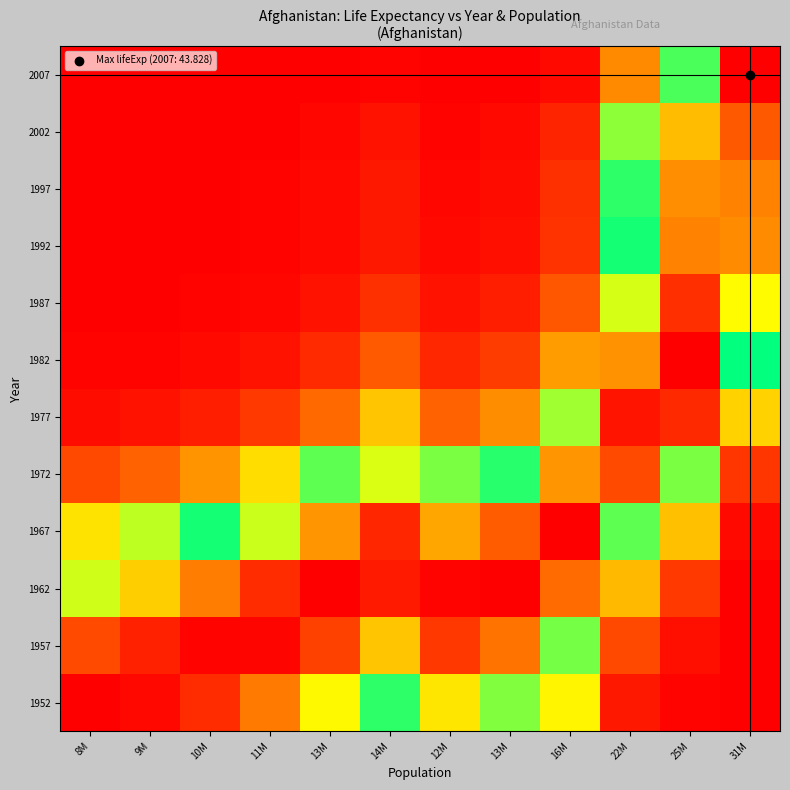

Reading left to right, transcribe all the data shown in this chart.

1952: 8M=1.0	9M=1.0	10M=0.9	11M=0.8	13M=0.7	14M=0.5	12M=0.7	13M=0.6	16M=0.3	22M=0.0	25M=0.0	31M=0.0
1957: 8M=0.9	9M=1.0	10M=1.0	11M=1.0	13M=0.9	14M=0.7	12M=0.9	13M=0.8	16M=0.6	22M=0.1	25M=0.0	31M=0.0
1962: 8M=0.6	9M=0.7	10M=0.8	11M=0.9	13M=1.0	14M=1.0	12M=1.0	13M=1.0	16M=0.9	22M=0.2	25M=0.1	31M=0.0
1967: 8M=0.3	9M=0.4	10M=0.5	11M=0.6	13M=0.8	14M=0.9	12M=0.8	13M=0.9	16M=1.0	22M=0.6	25M=0.3	31M=0.0
1972: 8M=0.1	9M=0.1	10M=0.2	11M=0.3	13M=0.4	14M=0.6	12M=0.4	13M=0.5	16M=0.8	22M=0.9	25M=0.6	31M=0.1
1977: 8M=0.0	9M=0.0	10M=0.0	11M=0.1	13M=0.1	14M=0.3	12M=0.1	13M=0.2	16M=0.4	22M=1.0	25M=0.9	31M=0.3
1982: 8M=0.0	9M=0.0	10M=0.0	11M=0.0	13M=0.1	14M=0.1	12M=0.1	13M=0.1	16M=0.2	22M=0.8	25M=1.0	31M=0.5
1987: 8M=0.0	9M=0.0	10M=0.0	11M=0.0	13M=0.0	14M=0.1	12M=0.0	13M=0.0	16M=0.1	22M=0.6	25M=0.9	31M=0.7
1992: 8M=0.0	9M=0.0	10M=0.0	11M=0.0	13M=0.0	14M=0.0	12M=0.0	13M=0.0	16M=0.1	22M=0.5	25M=0.8	31M=0.8
1997: 8M=0.0	9M=0.0	10M=0.0	11M=0.0	13M=0.0	14M=0.0	12M=0.0	13M=0.0	16M=0.1	22M=0.5	25M=0.8	31M=0.8
2002: 8M=0.0	9M=0.0	10M=0.0	11M=0.0	13M=0.0	14M=0.0	12M=0.0	13M=0.0	16M=0.0	22M=0.4	25M=0.8	31M=0.9
2007: 8M=0.0	9M=0.0	10M=0.0	11M=0.0	13M=0.0	14M=0.0	12M=0.0	13M=0.0	16M=0.0	22M=0.2	25M=0.5	31M=1.0